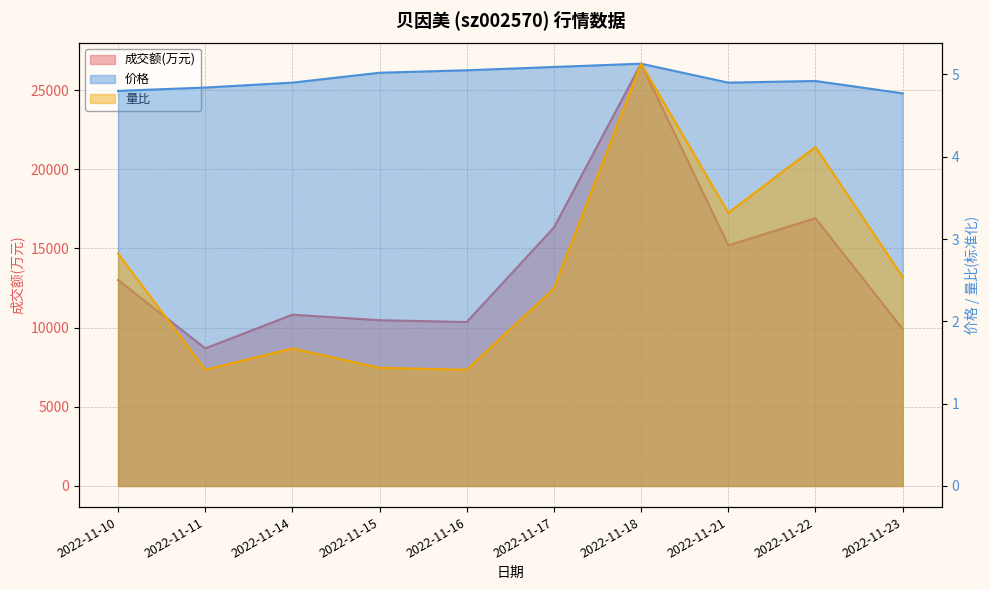

True or false: 量比 has a value of 1.4 at 2022-11-16.

True